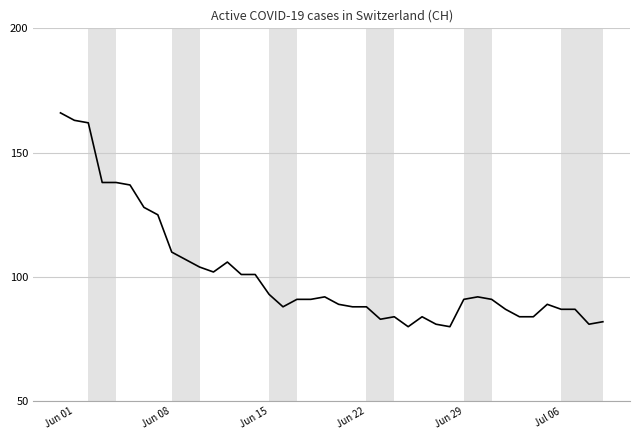

What is the maximum value shown in the chart?

166